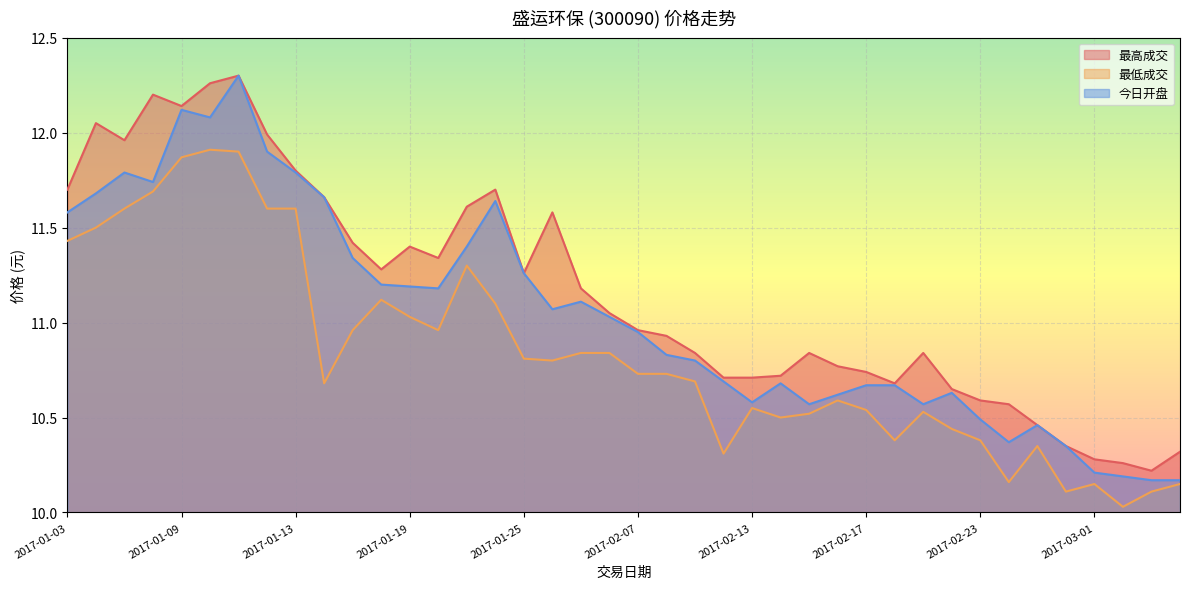

List the labels in order of 最高成交 value, smallest first.

2017-03-03, 2017-03-02, 2017-03-01, 2017-03-06, 2017-02-28, 2017-02-27, 2017-02-24, 2017-02-23, 2017-02-22, 2017-02-20, 2017-02-10, 2017-02-13, 2017-02-14, 2017-02-17, 2017-02-16, 2017-02-09, 2017-02-15, 2017-02-21, 2017-02-08, 2017-02-07, 2017-02-06, 2017-02-03, 2017-01-25, 2017-01-18, 2017-01-20, 2017-01-19, 2017-01-17, 2017-01-26, 2017-01-23, 2017-01-16, 2017-01-03, 2017-01-24, 2017-01-13, 2017-01-05, 2017-01-12, 2017-01-04, 2017-01-09, 2017-01-06, 2017-01-10, 2017-01-11